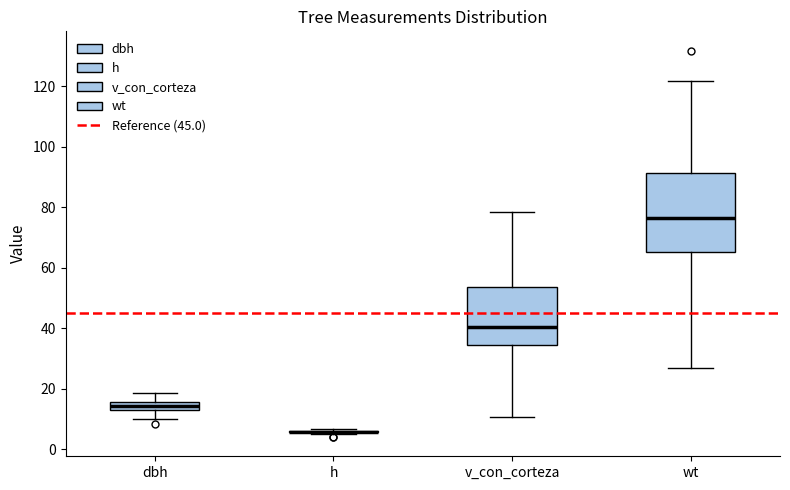

Comparing the boxes themselves (not the whiskers), which one is the tallest?

wt